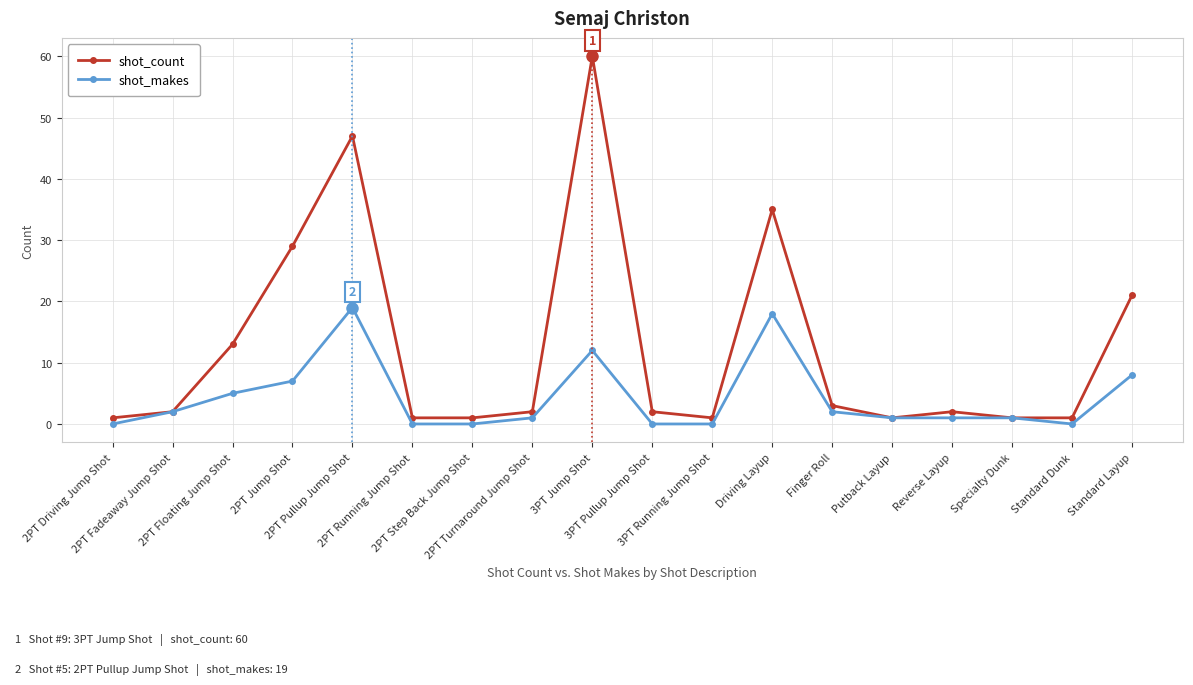

List the series in order of their overall mean, lowest first.

shot_makes, shot_count